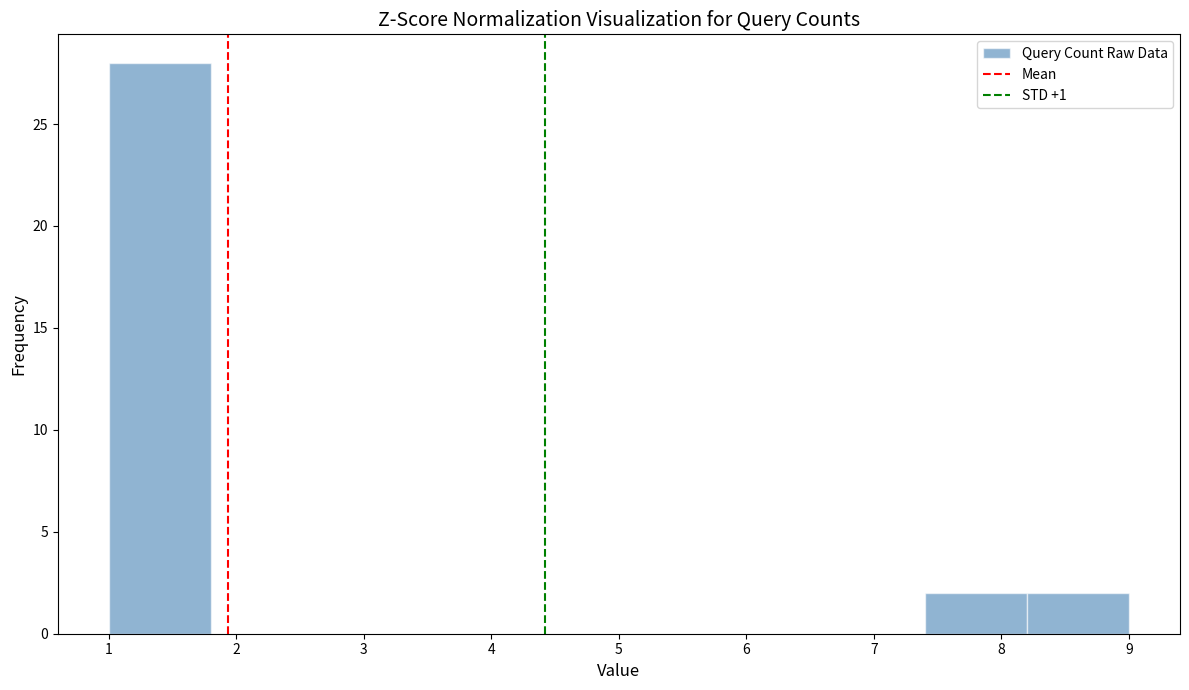

Which range on the x-axis has the tallest bar?

1.0 to 1.8